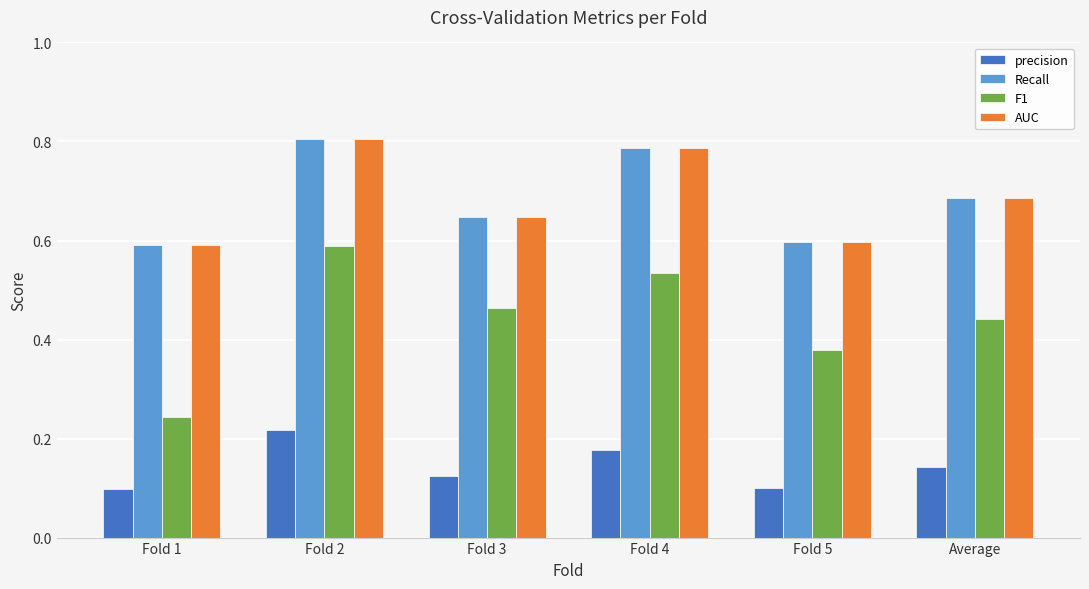

The value of AUC at Fold 3 is 0.6. True or false?

True